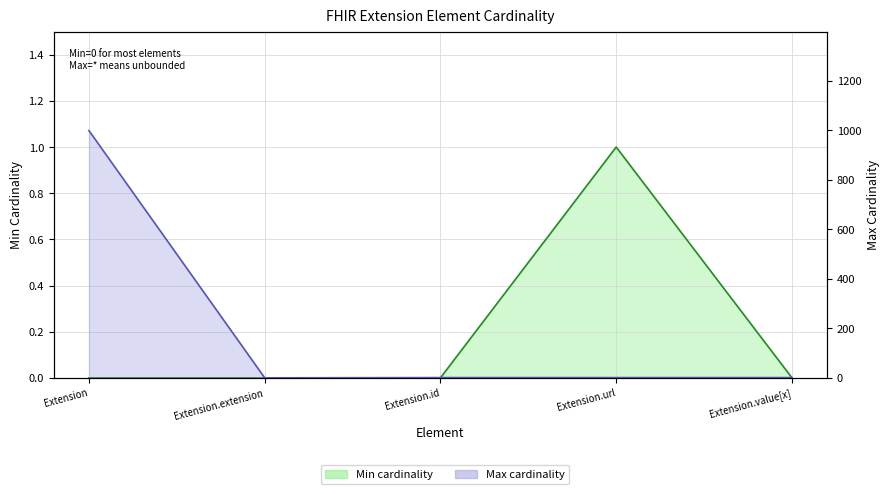

Reading left to right, list all the values displayed in this chart.

Min cardinality: 0	0	0	1	0
Max cardinality: 999	0	1	1	1